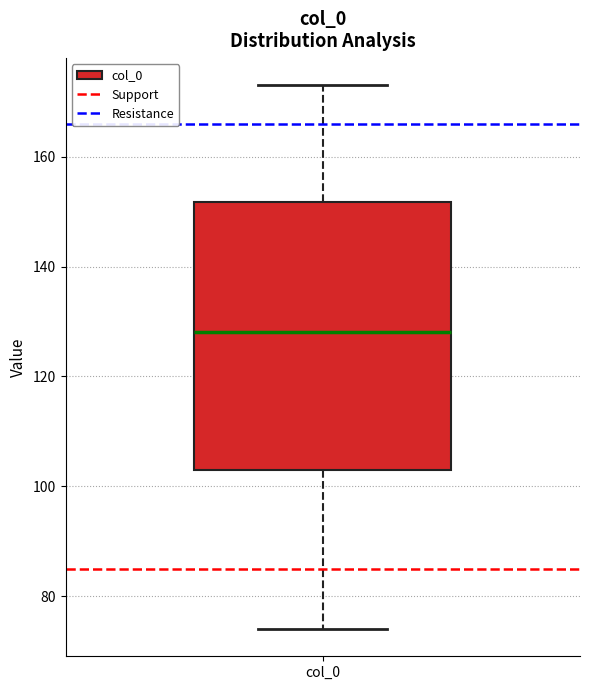

Read this box plot against the y-axis: the position of the median line, the range covered by the box, and the ends of both whiskers. The values are not printed on the chart, so give them approximately, as read against the axis.

median 128, box 104 to 152, whiskers 74 to 174